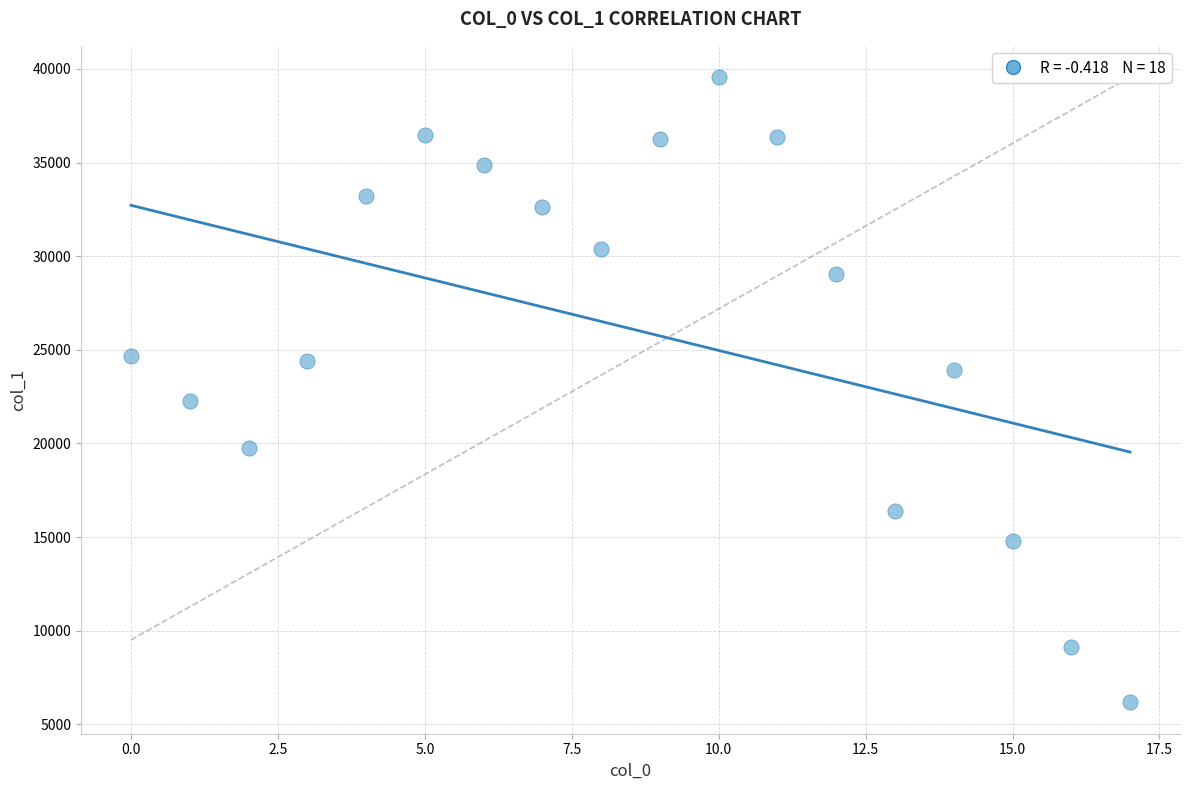

What is the range of Y values (max minus min)?

33388